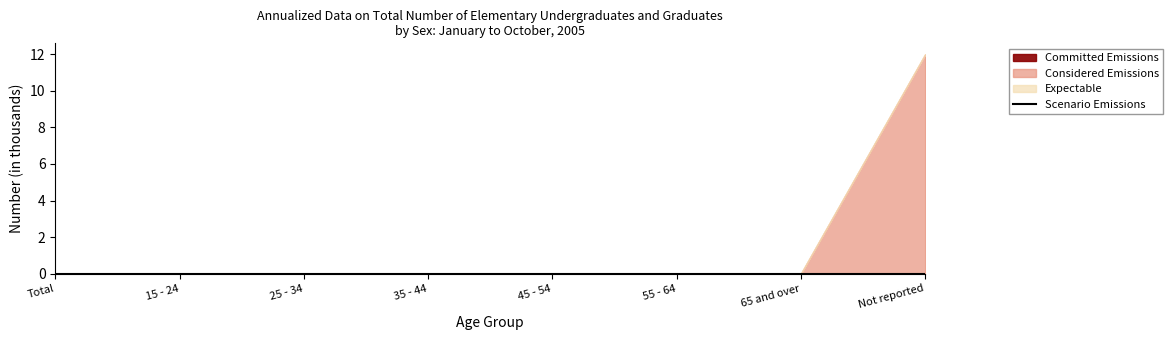

Which category has the lowest value across all series?

Total